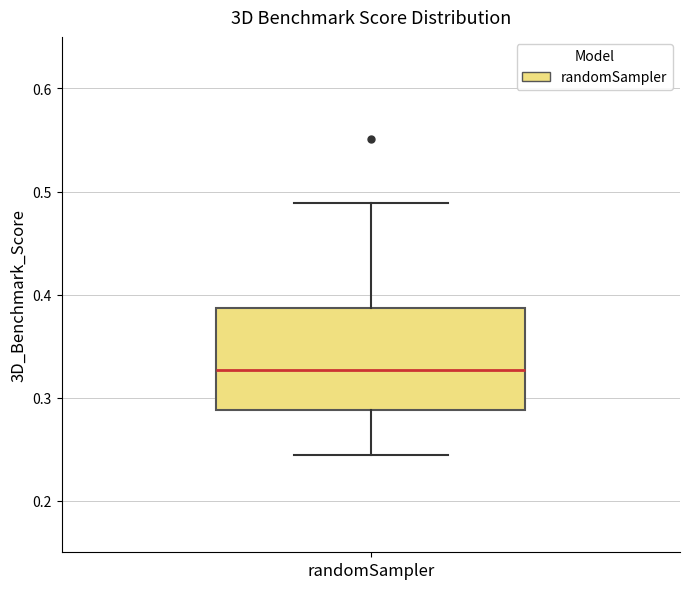

Read this box plot against the y-axis: the position of the median line, the range covered by the box, and the ends of both whiskers. The values are not printed on the chart, so give them approximately, as read against the axis.

median 0.33, box 0.29 to 0.39, whiskers 0.24 to 0.49